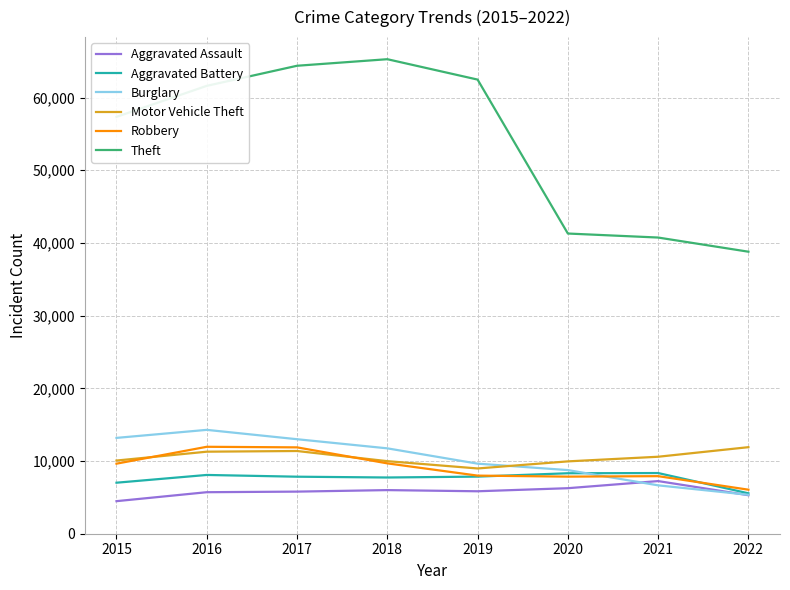

True or false: Burglary and Theft cross at least once.

False